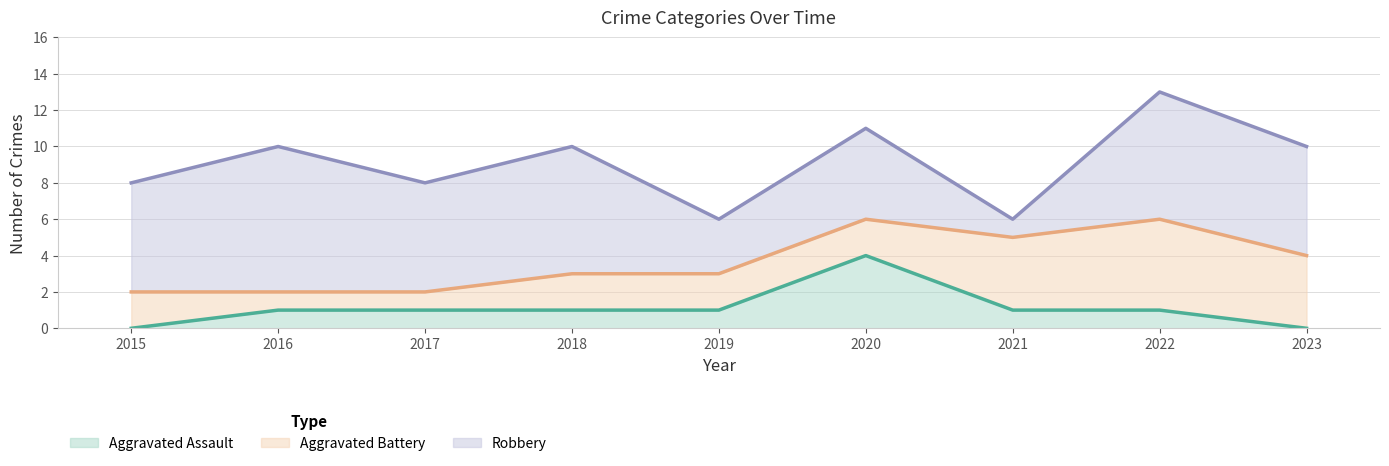

True or false: Aggravated Battery has more than 2 interior local peaks.

False